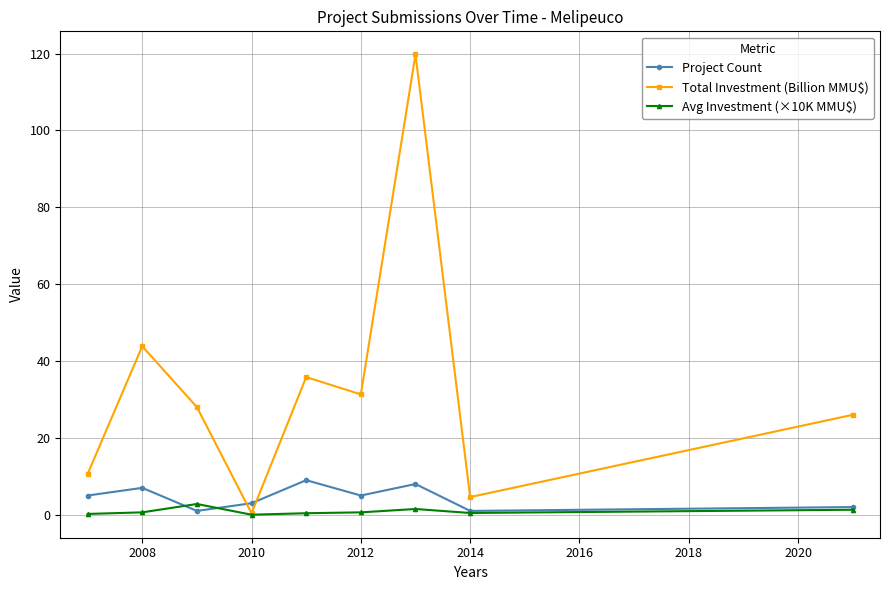

What is the difference between the second highest and minimum values in the Avg Investment (×10K MMU$) series?

1.5